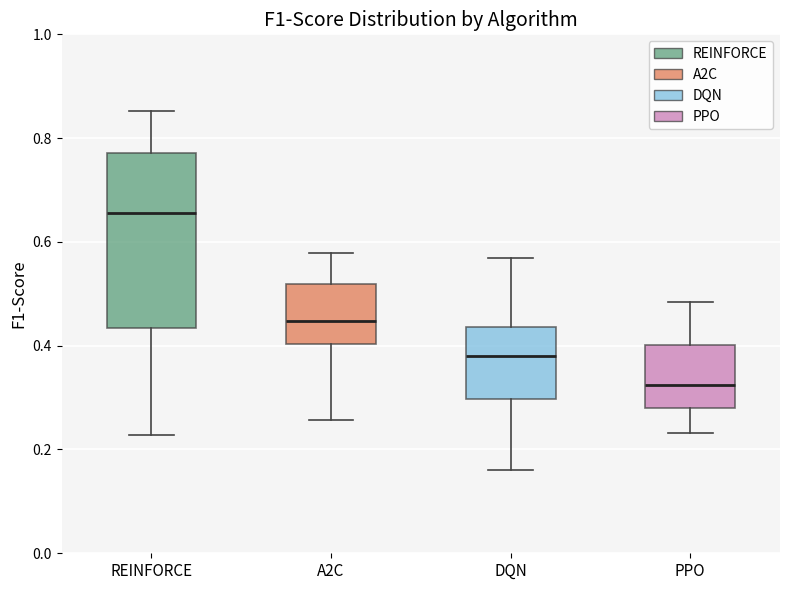

Reading left to right, transcribe this box plot: for each box, give where its median line is, the range the box spans, and where its two whiskers end, as read against the y-axis. The values are not printed on the chart, so give them approximately, as read against the axis.

REINFORCE: median 0.66, box 0.44 to 0.78, whiskers 0.22 to 0.86
A2C: median 0.44, box 0.40 to 0.52, whiskers 0.26 to 0.58
DQN: median 0.38, box 0.30 to 0.44, whiskers 0.16 to 0.56
PPO: median 0.32, box 0.28 to 0.40, whiskers 0.24 to 0.48